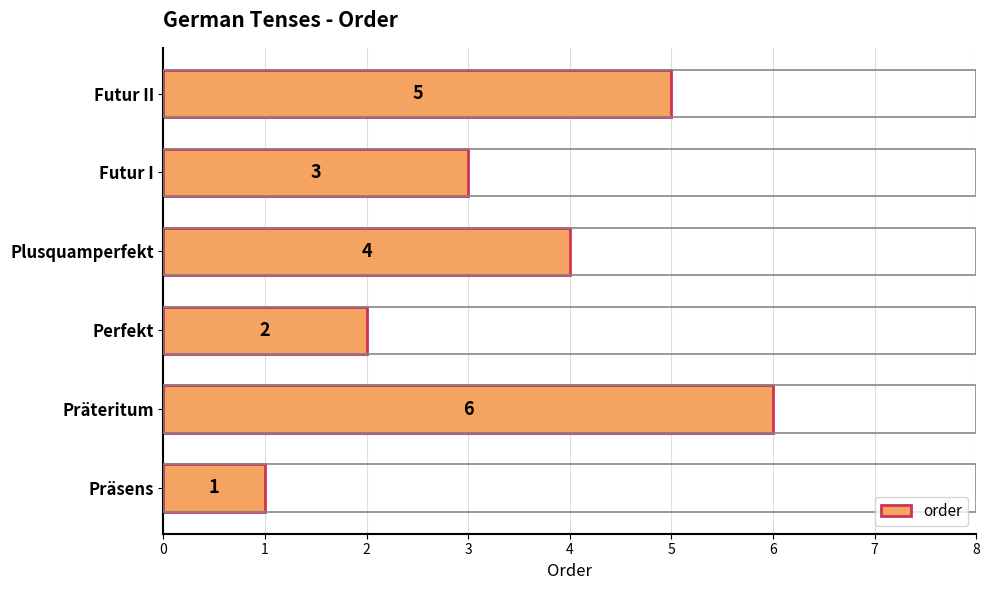

Is it true that the value at Plusquamperfekt is 1?

False